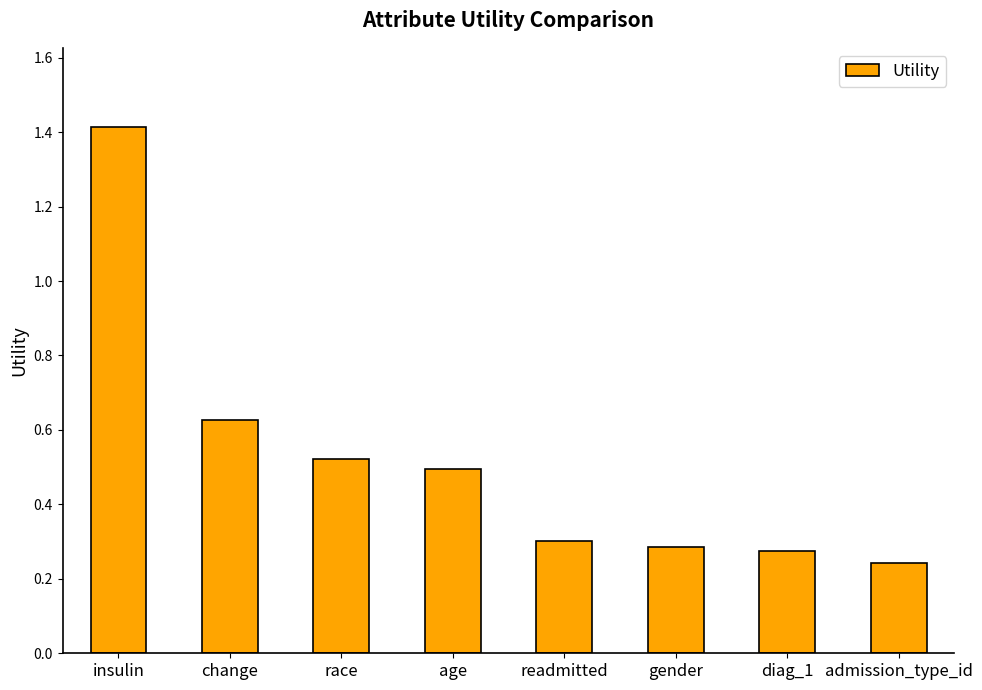

Which has a higher value, change or insulin?

insulin